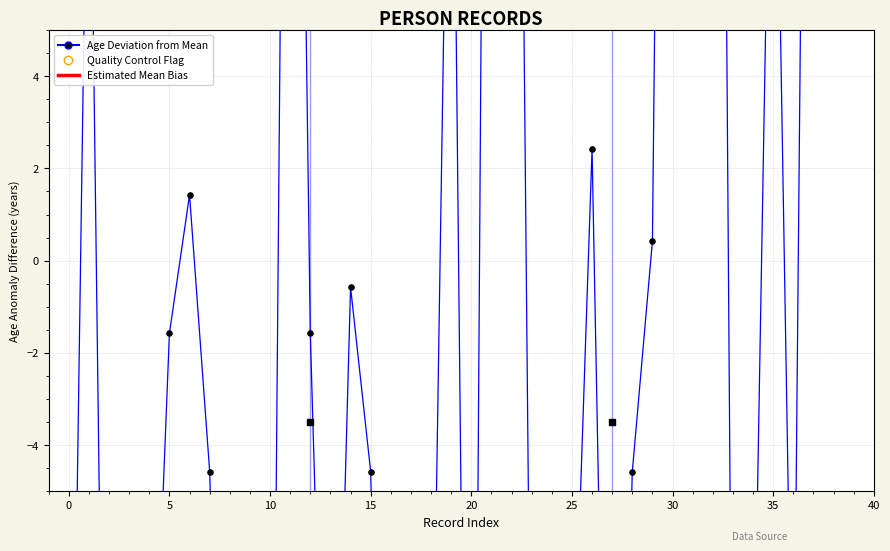

Between 23 and 5, which is larger?

5